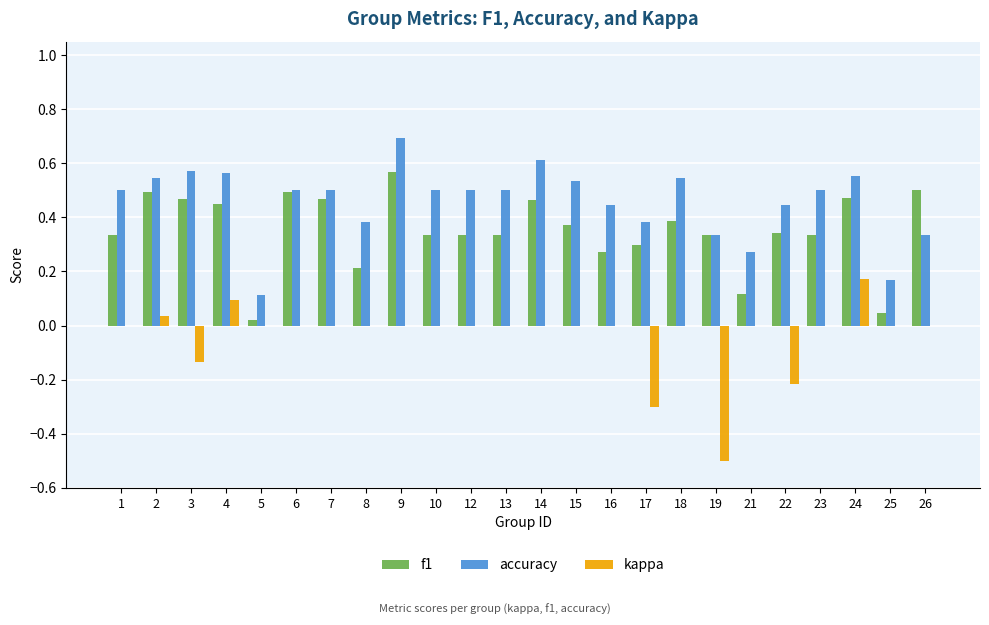

Count the accuracy values in the range 0 to 1.

24